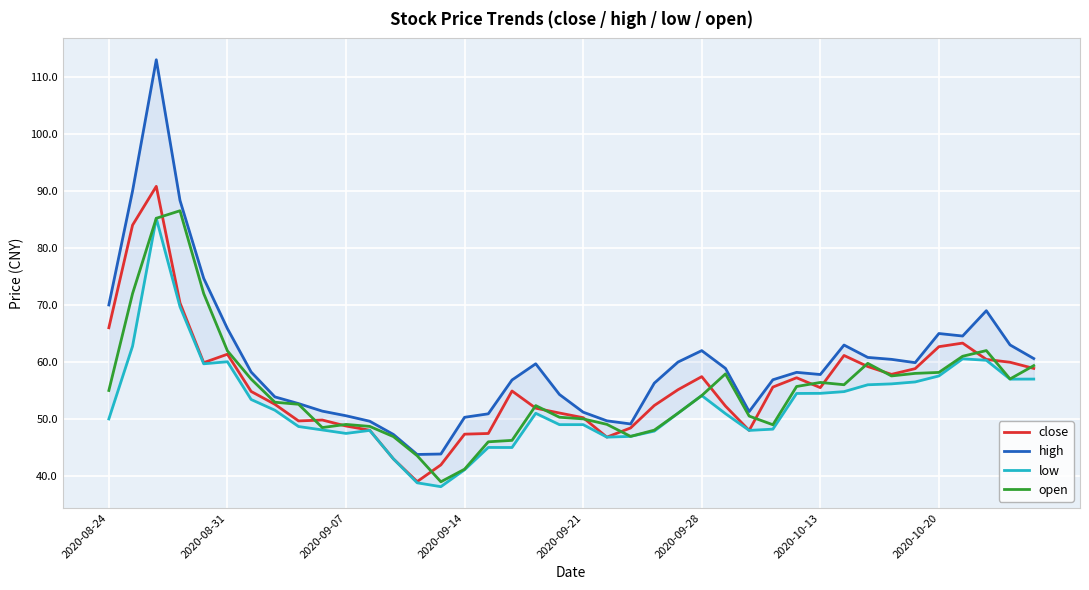

True or false: open has a value of 10.7 at 2020-09-07.

False